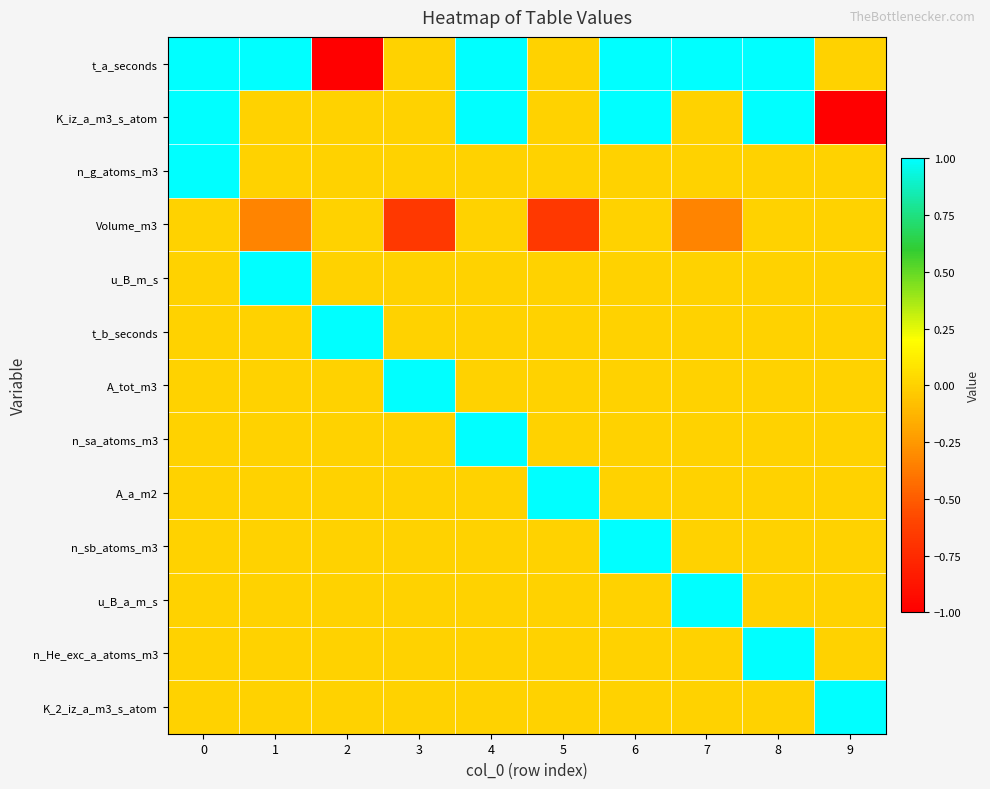

Reading right to left, extract all data points from this chart.

t_a_seconds: 9=0.0	8=1.0	7=1.0	6=1.0	5=0.0	4=1.0	3=0.0	2=-1.0	1=1.0	0=1.0
K_iz_a_m3_s_atom: 9=-1.0	8=1.0	7=0.0	6=1.0	5=0.0	4=1.0	3=0.0	2=0.0	1=0.0	0=1.0
n_g_atoms_m3: 9=0.0	8=0.0	7=0.0	6=0.0	5=0.0	4=0.0	3=0.0	2=0.0	1=0.0	0=1.0
Volume_m3: 9=0.0	8=0.0	7=-0.3	6=0.0	5=-0.7	4=0.0	3=-0.7	2=0.0	1=-0.3	0=0.0
u_B_m_s: 9=0.0	8=0.0	7=0.0	6=0.0	5=0.0	4=0.0	3=0.0	2=0.0	1=1.0	0=0.0
t_b_seconds: 9=0.0	8=0.0	7=0.0	6=0.0	5=0.0	4=0.0	3=0.0	2=1.0	1=0.0	0=0.0
A_tot_m3: 9=0.0	8=0.0	7=0.0	6=0.0	5=0.0	4=0.0	3=1.0	2=0.0	1=0.0	0=0.0
n_sa_atoms_m3: 9=0.0	8=0.0	7=0.0	6=0.0	5=0.0	4=1.0	3=0.0	2=0.0	1=0.0	0=0.0
A_a_m2: 9=0.0	8=0.0	7=0.0	6=0.0	5=1.0	4=0.0	3=0.0	2=0.0	1=0.0	0=0.0
n_sb_atoms_m3: 9=0.0	8=0.0	7=0.0	6=1.0	5=0.0	4=0.0	3=0.0	2=0.0	1=0.0	0=0.0
u_B_a_m_s: 9=0.0	8=0.0	7=1.0	6=0.0	5=0.0	4=0.0	3=0.0	2=0.0	1=0.0	0=0.0
n_He_exc_a_atoms_m3: 9=0.0	8=1.0	7=0.0	6=0.0	5=0.0	4=0.0	3=0.0	2=0.0	1=0.0	0=0.0
K_2_iz_a_m3_s_atom: 9=1.0	8=0.0	7=0.0	6=0.0	5=0.0	4=0.0	3=0.0	2=0.0	1=0.0	0=0.0